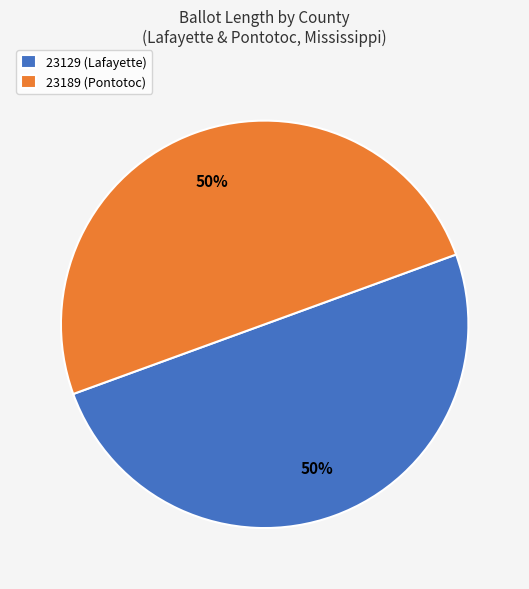

To the nearest percent, what portion does 23189 (Pontotoc) represent?

50%